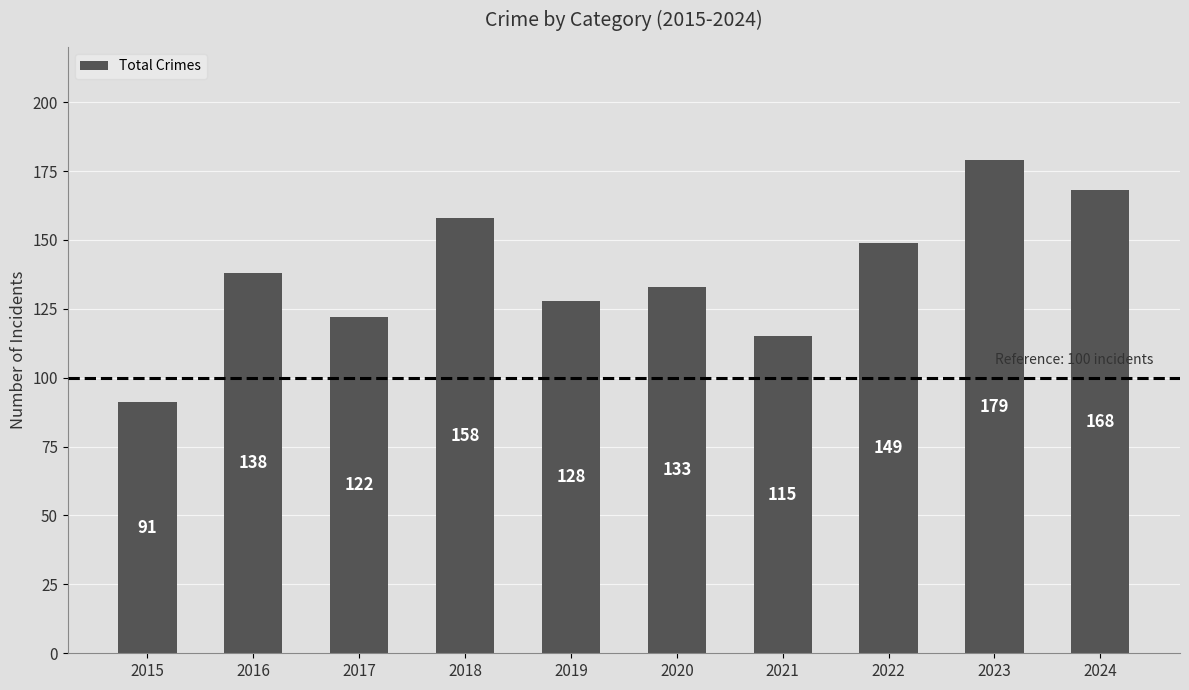

List the labels in order of value, smallest first.

2015, 2021, 2017, 2019, 2020, 2016, 2022, 2018, 2024, 2023